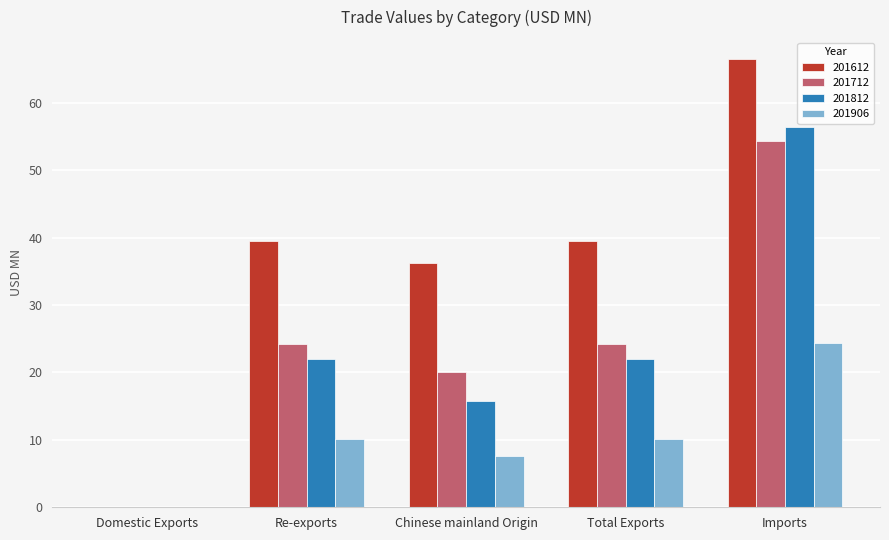

Is it true that 201812 equals 22.0 at Total Exports?

True